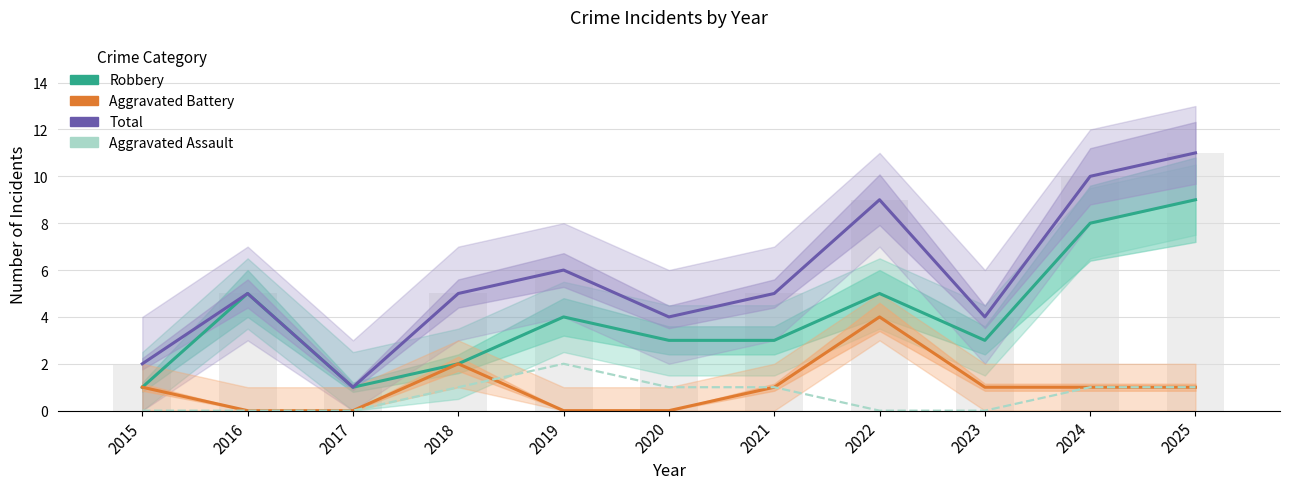

At 2017, list the series in order from largest to smallest.

Robbery, Total, Aggravated Battery, Aggravated Assault